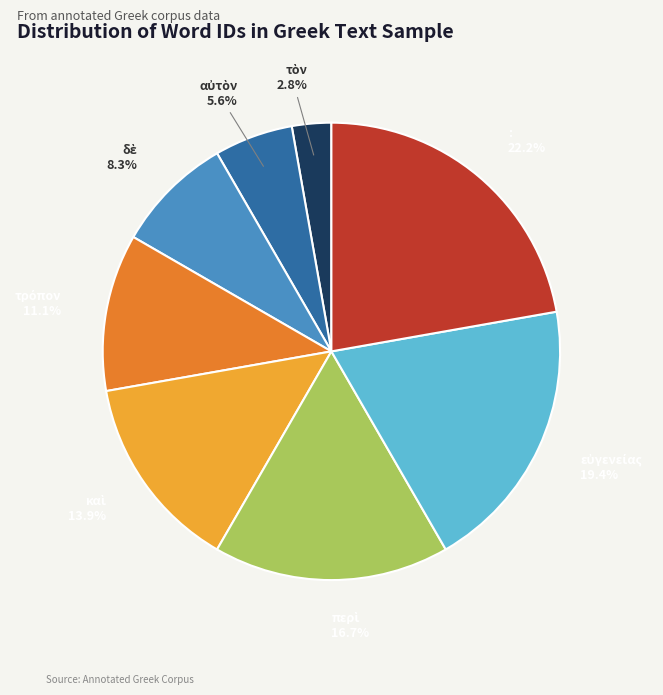

Count the number of slices in the pie.

8